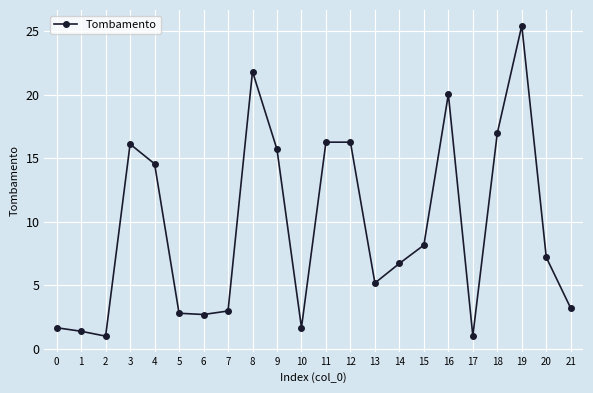

What is the sum of all values?

208.9